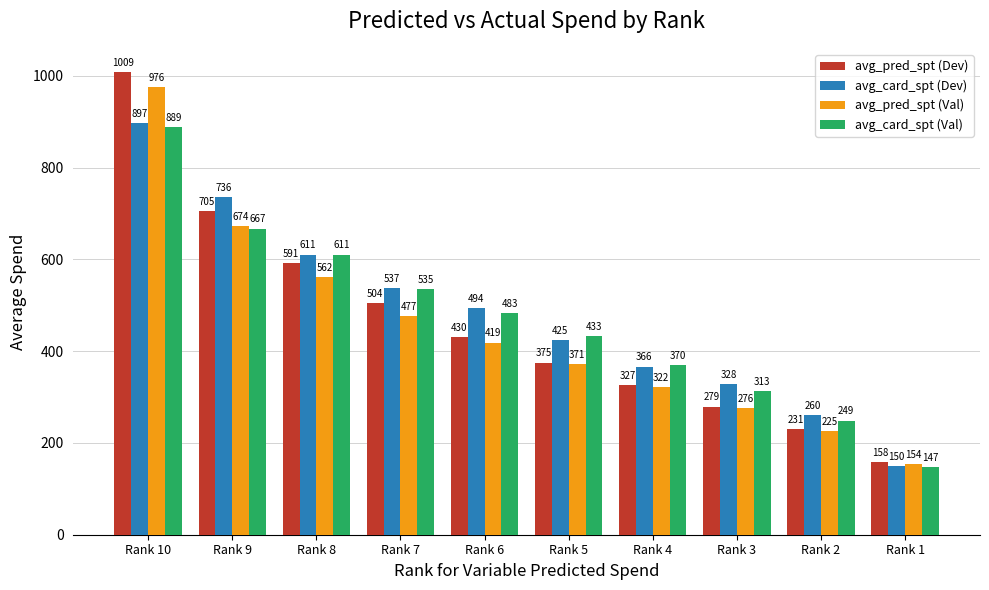

How many groups of bars are there?

10